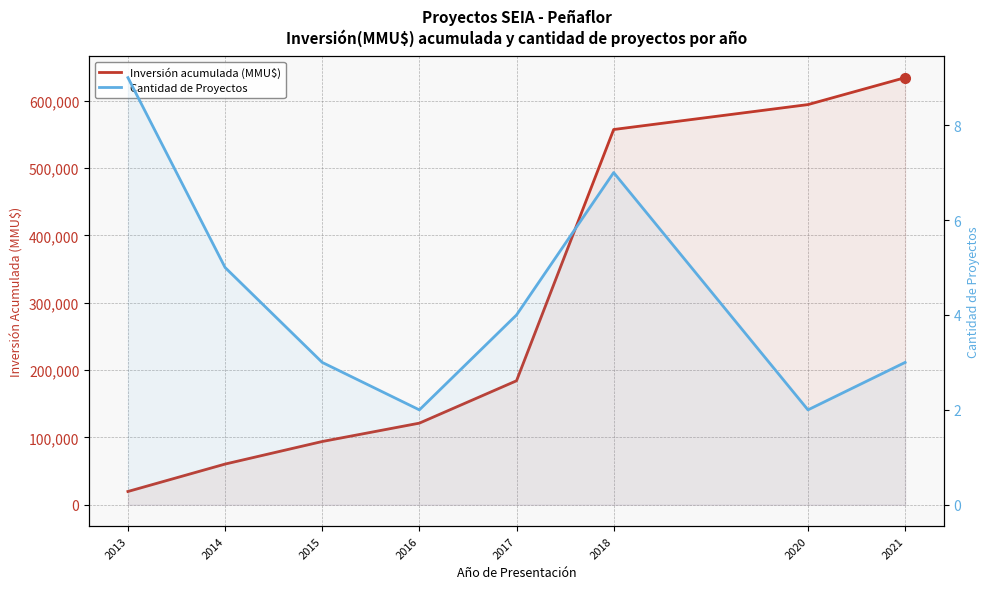

What is the difference between the maximum and minimum values in the Cantidad de Proyectos series?

7